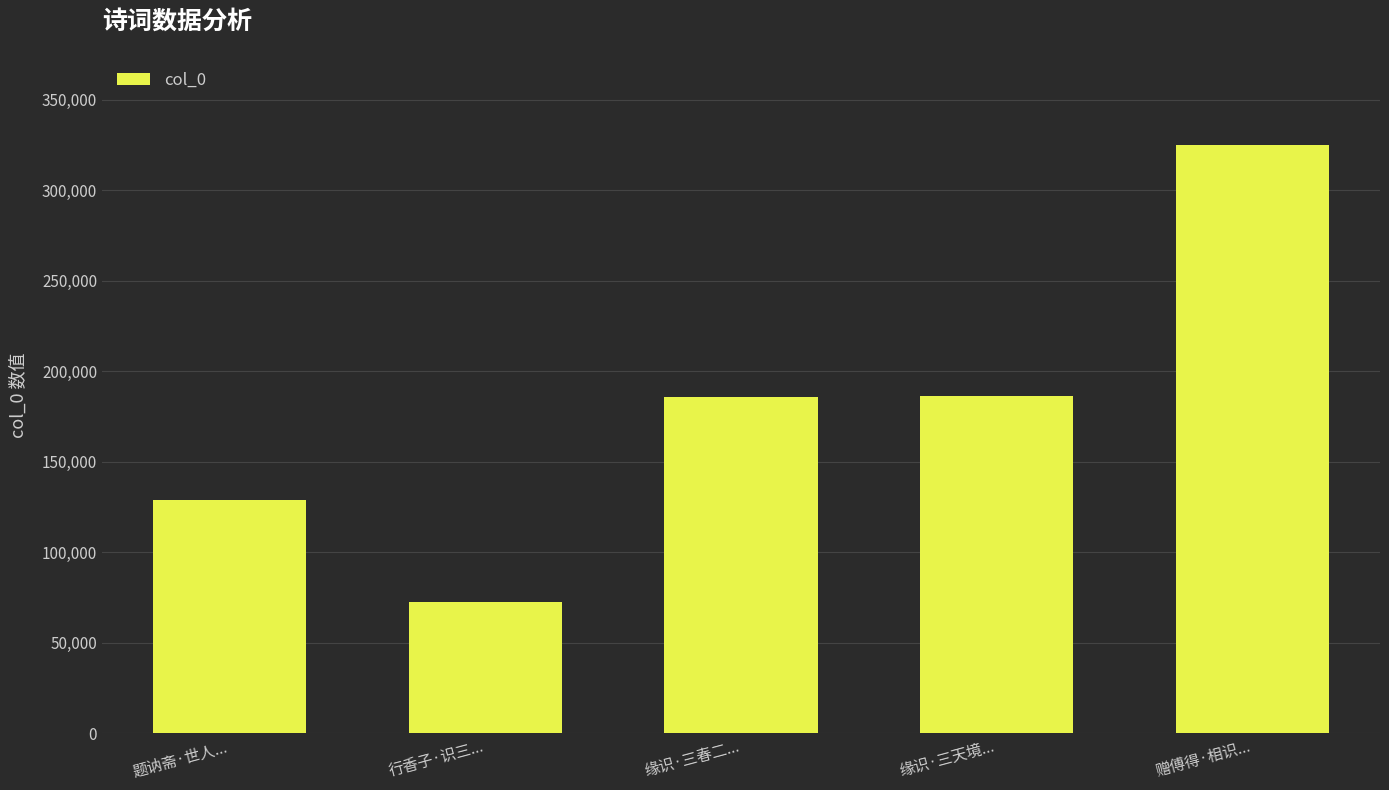

Which label corresponds to the smallest value in the chart?

行香子·识三...